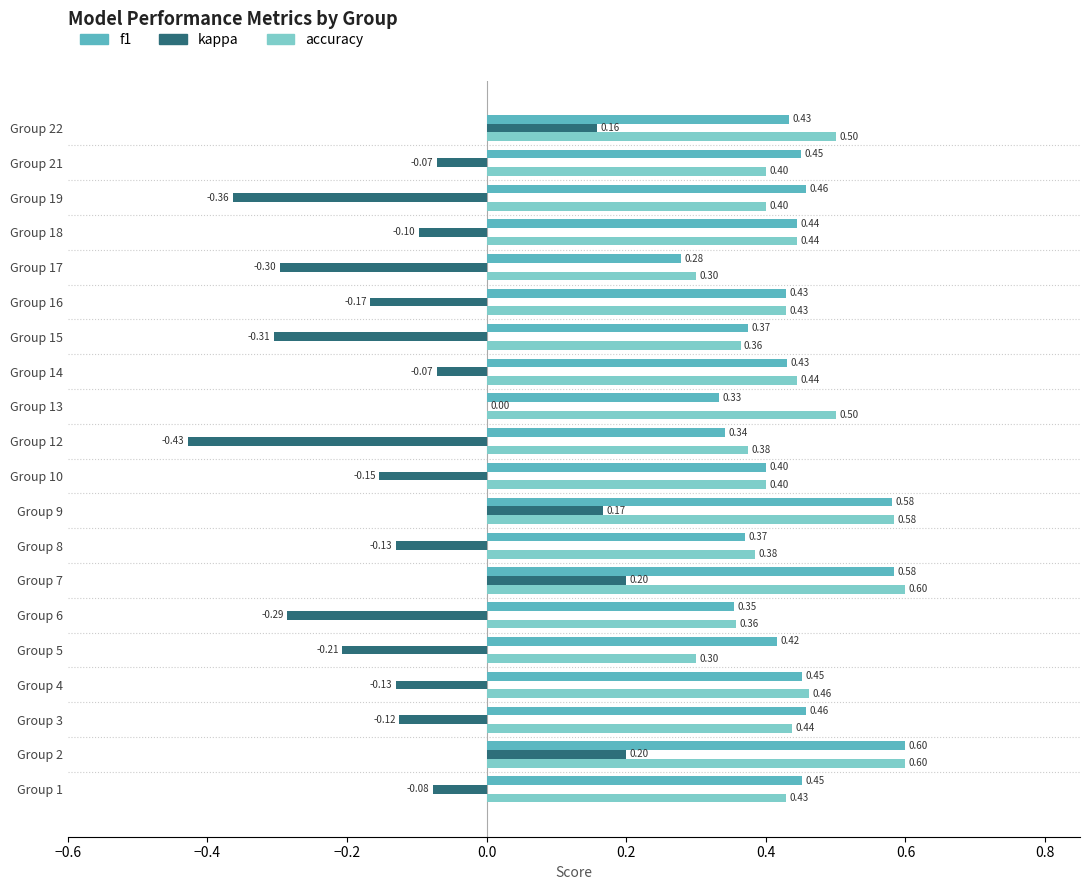

How many series are shown in this chart?

3